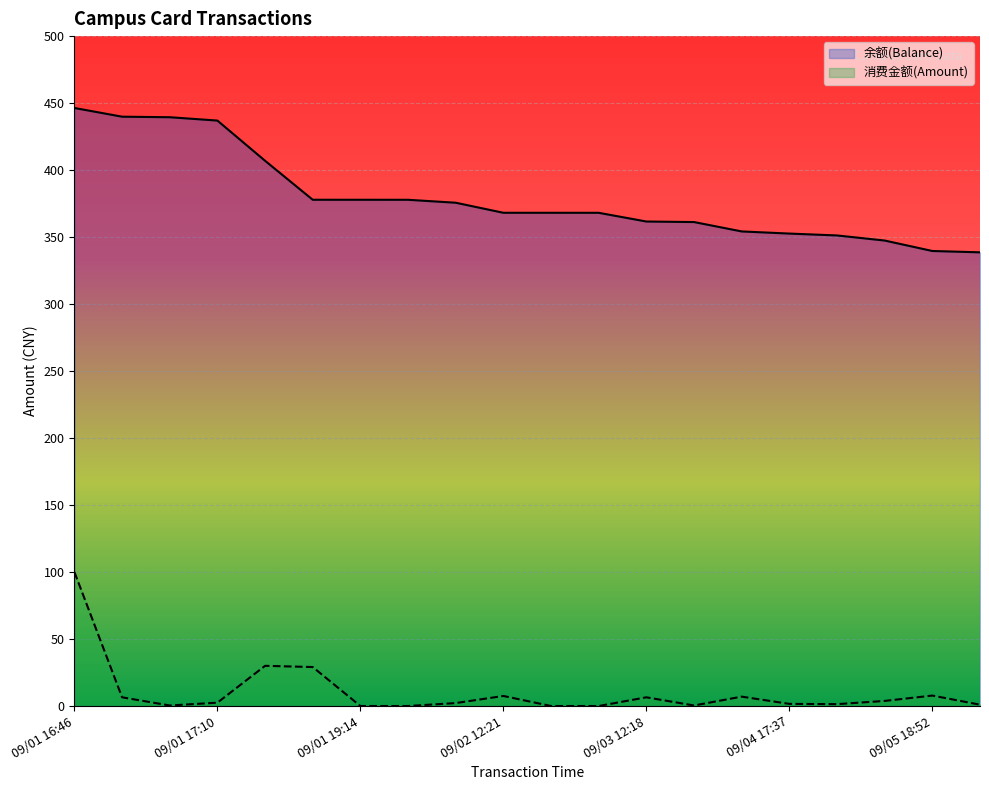

How many lines are shown in the chart?

2